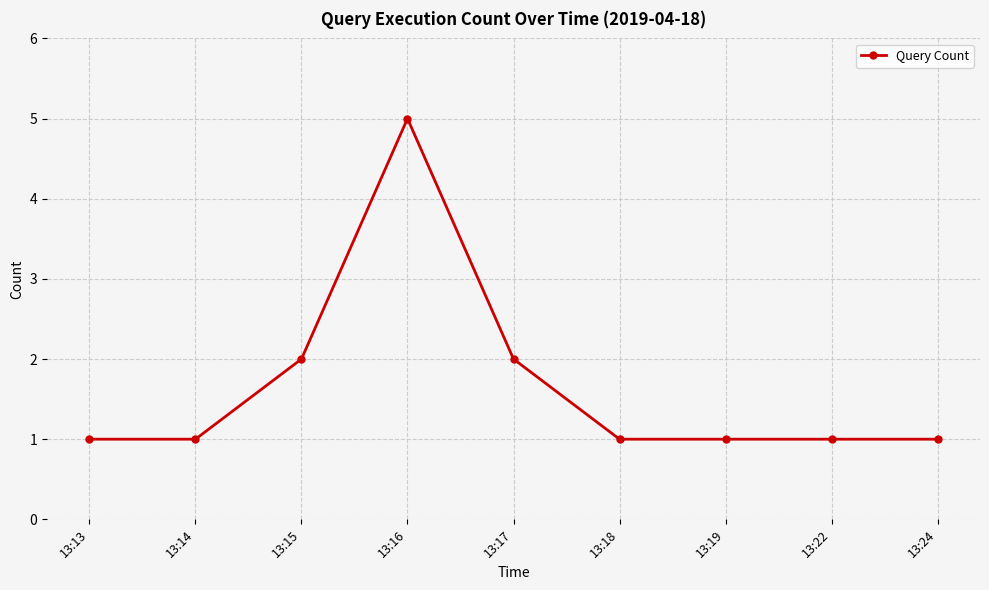

True or false: the data shows 3 at 13:17.

False